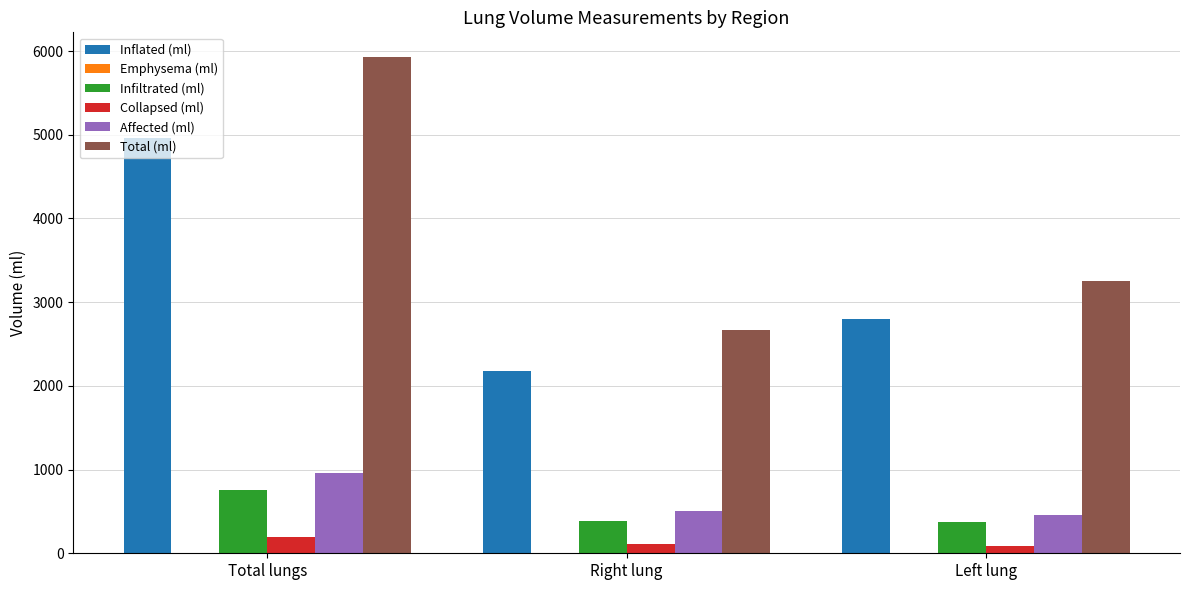

At which category is the sum across all series the highest?

Total lungs